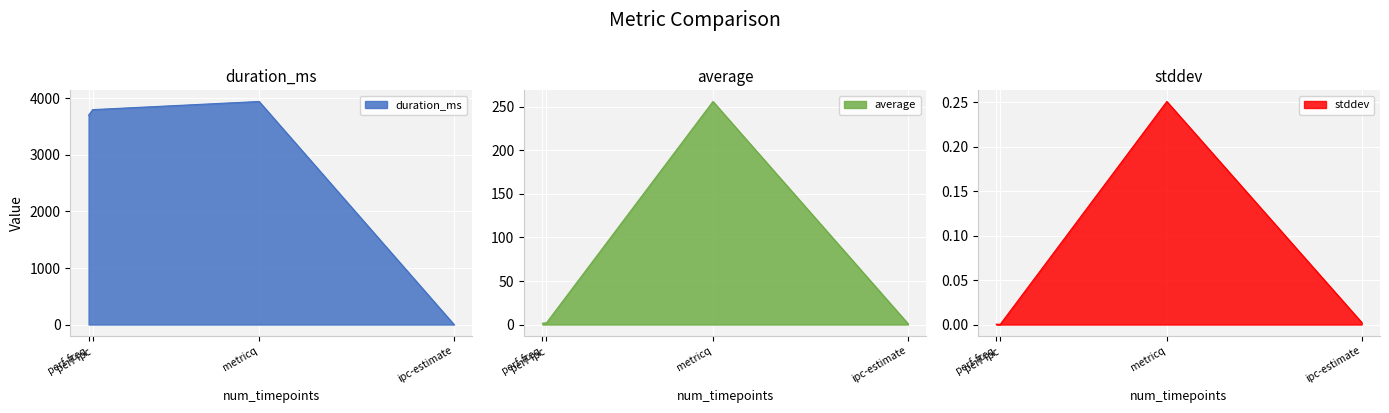

Count the number of categories in the chart.

4